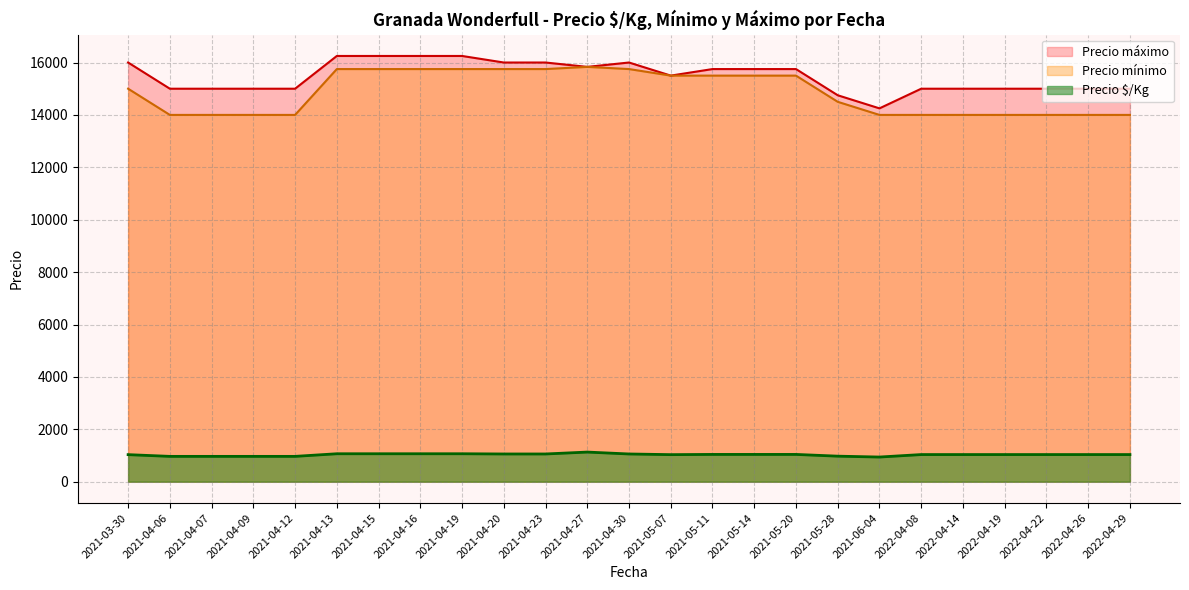

True or false: Precio mínimo and Precio ¢/Kg intersect in this chart.

False